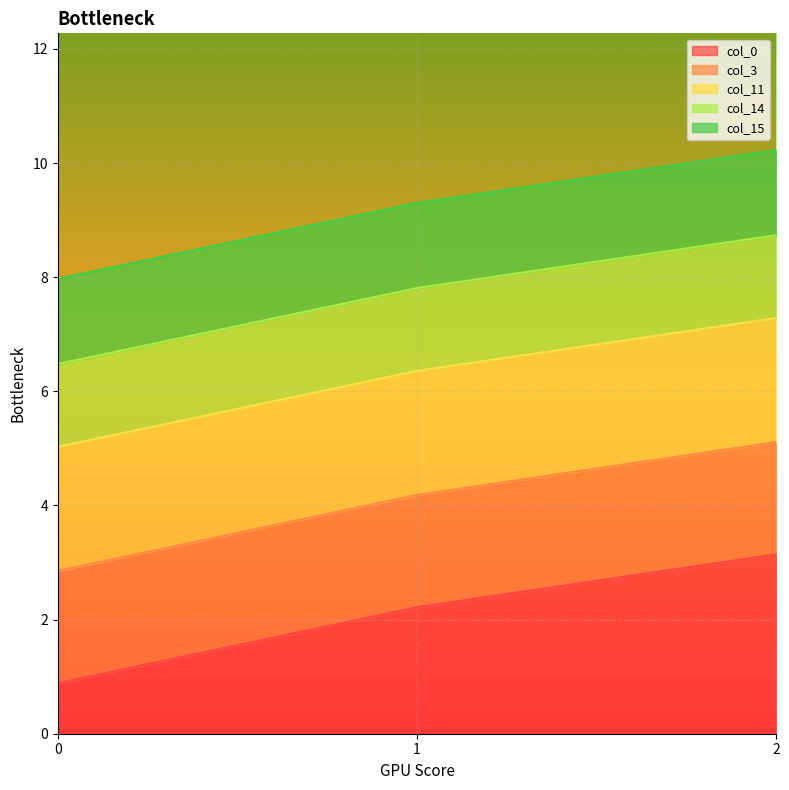

What is the average value of the col_0_line series?

2.1